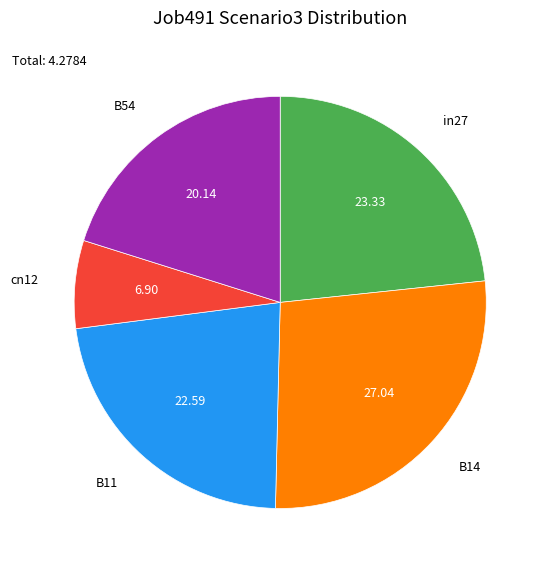

Is there any slice that represents more than half of the pie?

No